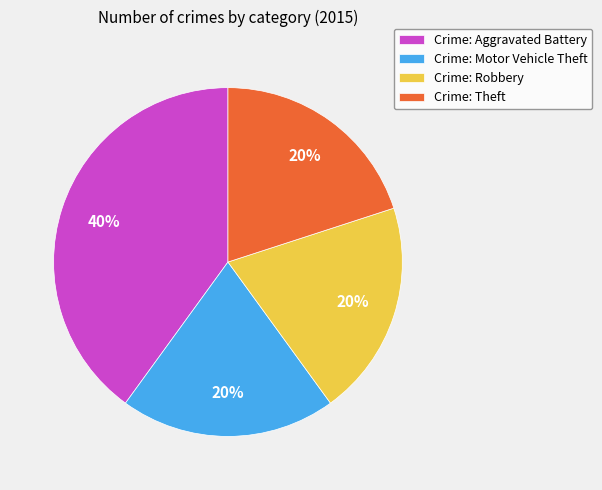

Between Crime: Robbery and Crime: Aggravated Battery, which is larger?

Crime: Aggravated Battery